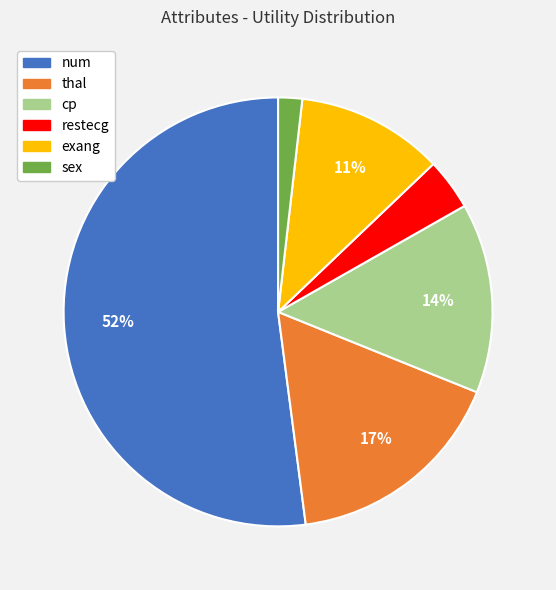

Is there any slice that represents more than half of the pie?

Yes